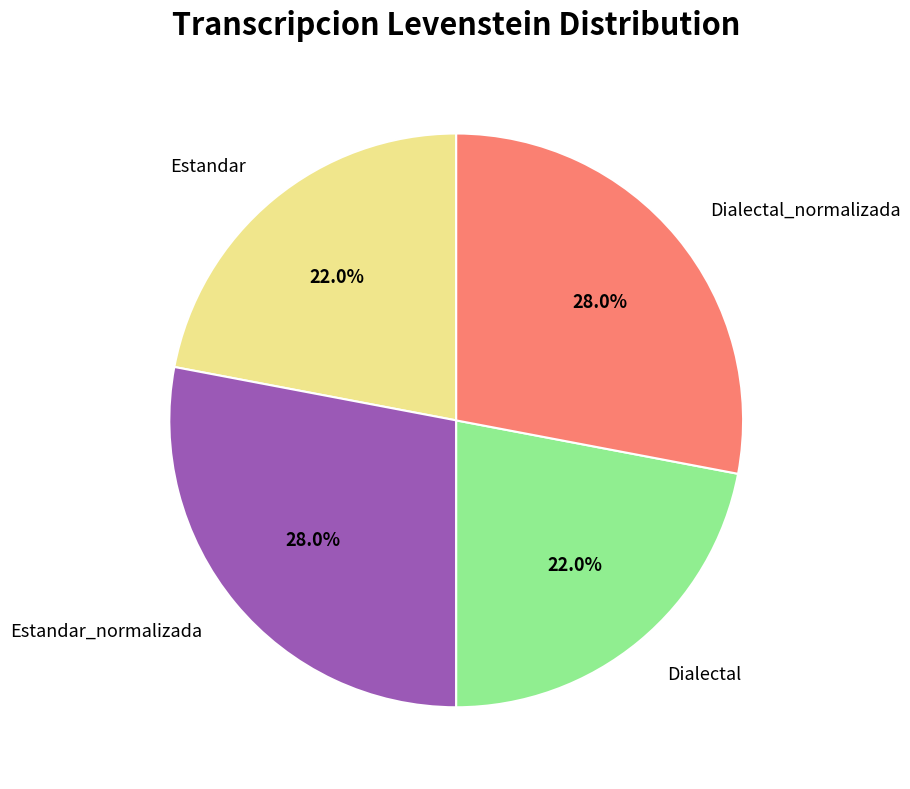

Is there any slice that represents more than half of the pie?

No